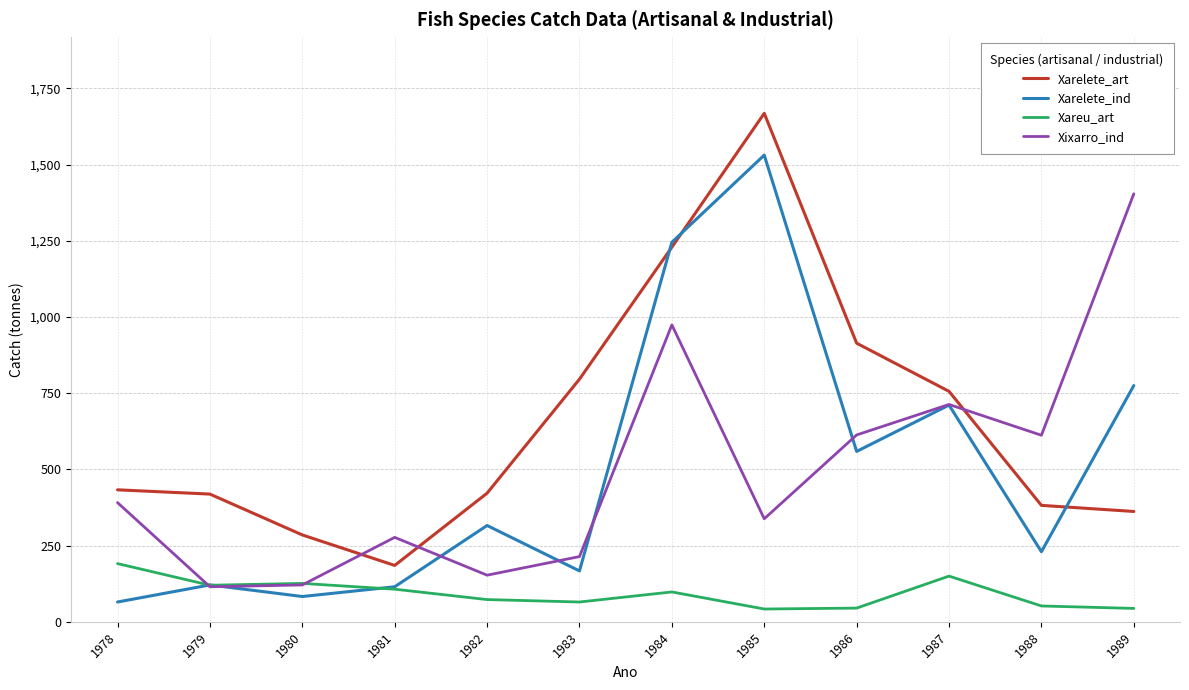

What is the total value across all series at 1979?

775